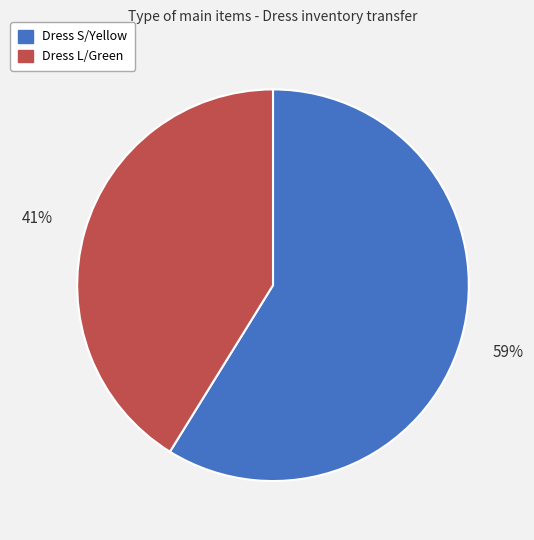

To the nearest percent, what is the average slice percentage?

50%